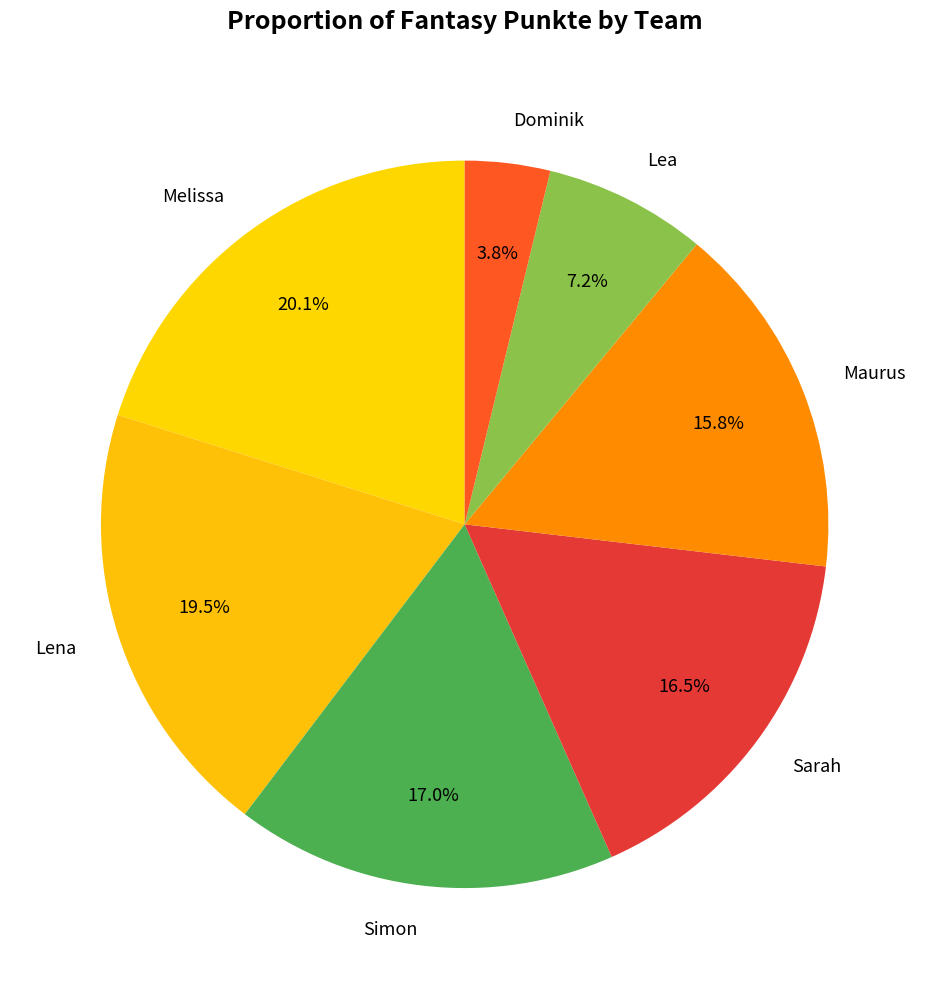

To the nearest percent, what is the average slice percentage?

14%